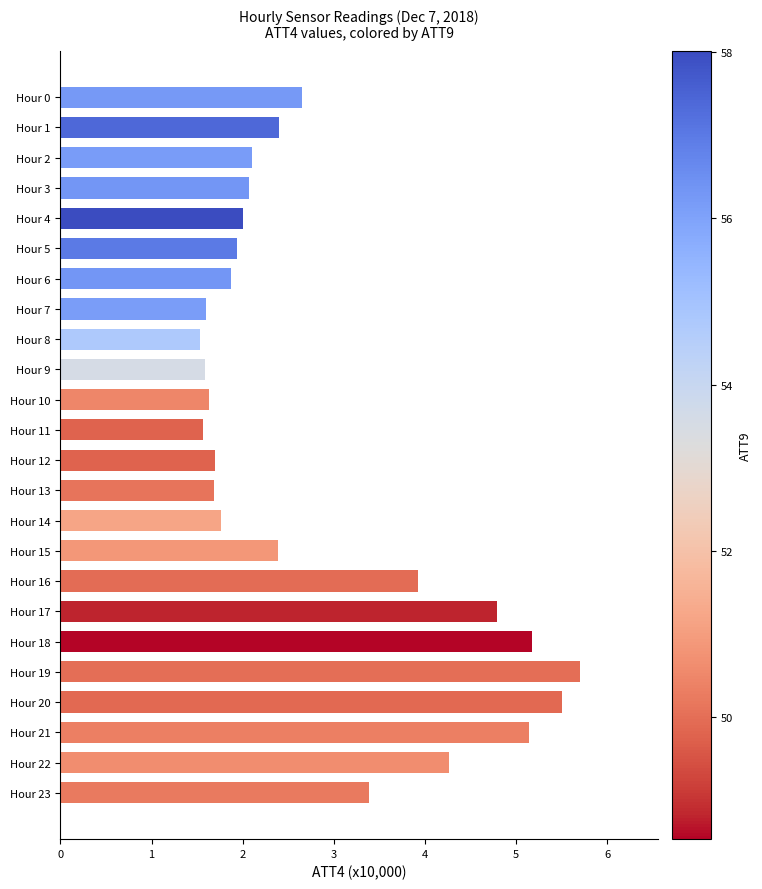

Approximately how many times larger is the value at Hour 9 compared to Hour 11?

1.0